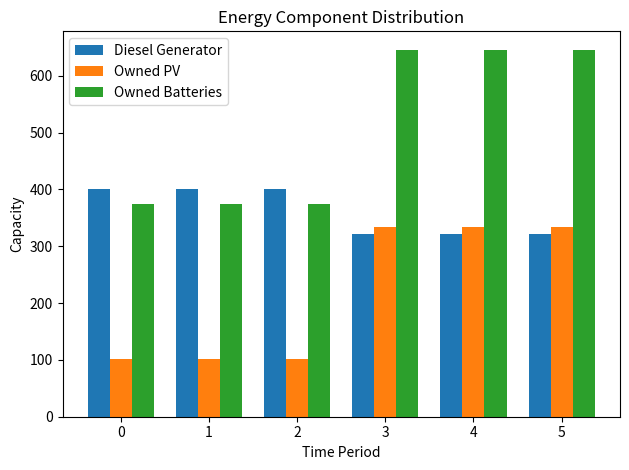

What is the value of the Diesel Generator bar at the 4th from the left?

322